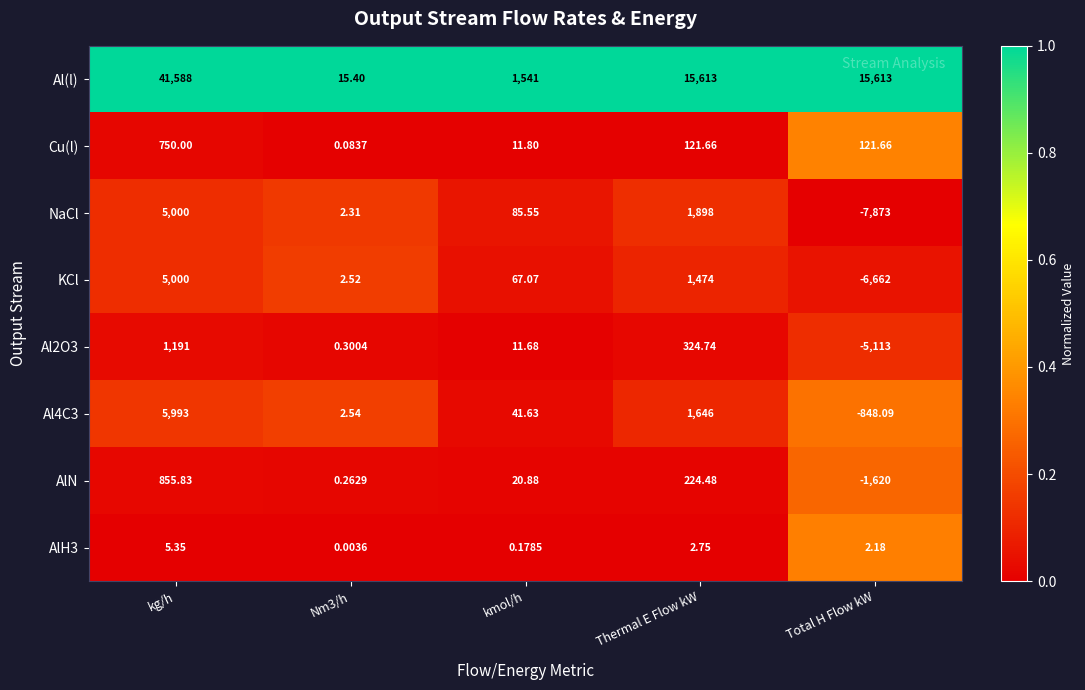

Is the value of NaCl at kmol/h greater than the value of KCl at kg/h?

No